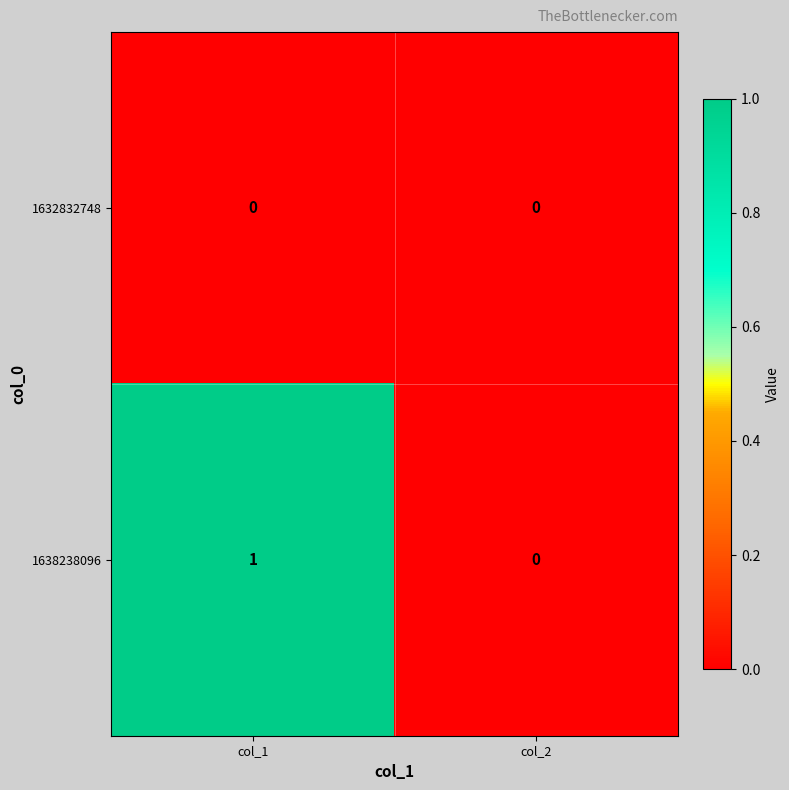

Which series has the largest total across all categories?

1638238096